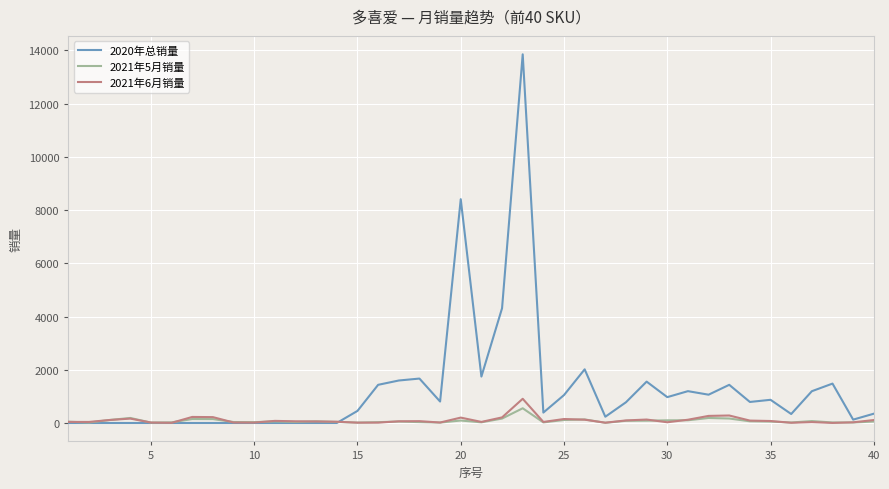

Which series has the widest spread of values?

2020年总销量